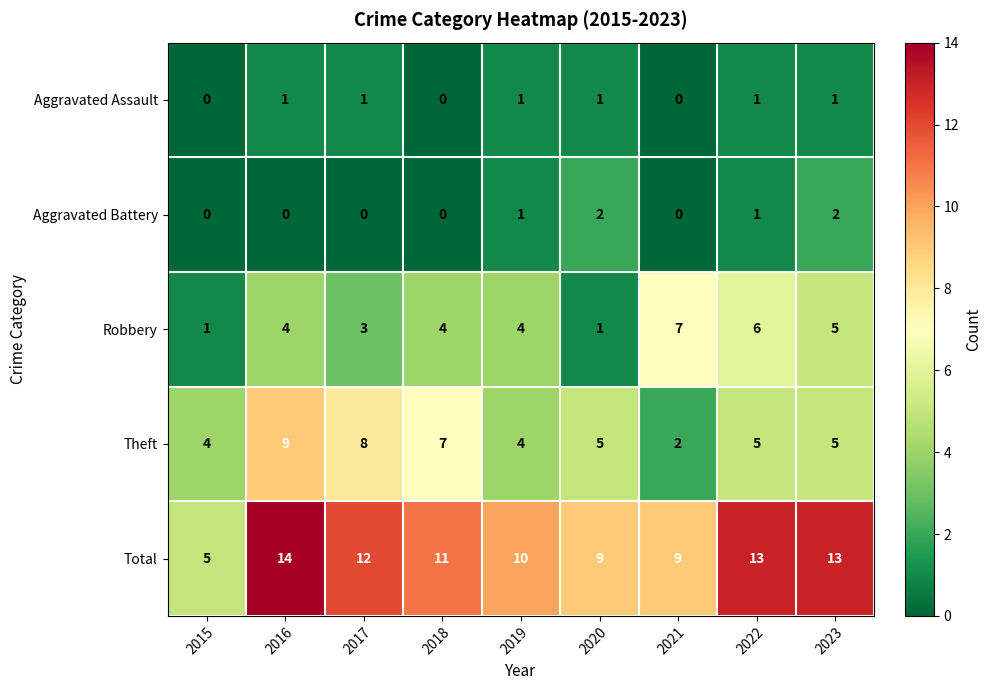

What is the total value across all series at 2019?

20